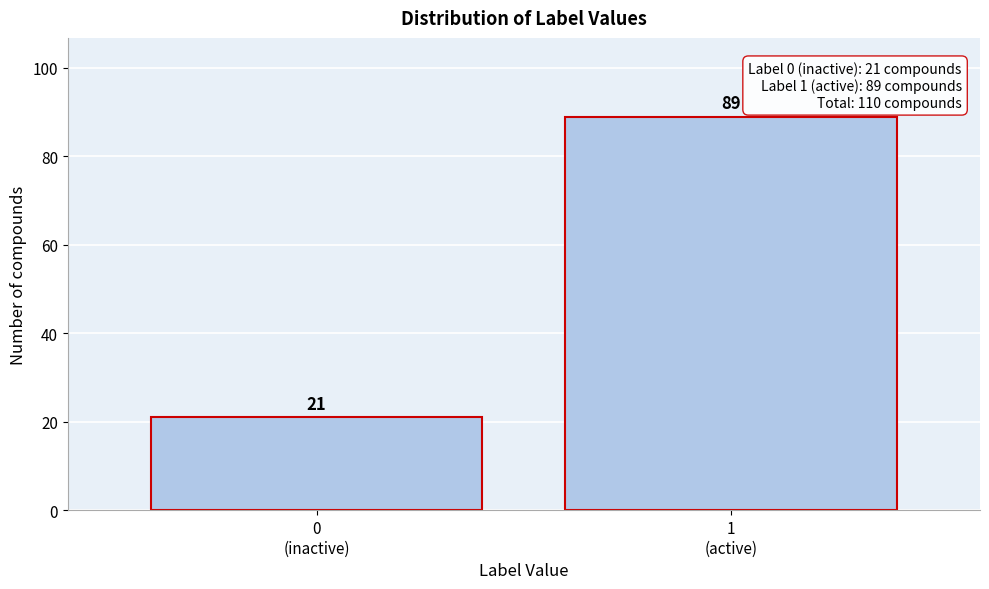

Reading left to right, extract all data points from this chart.

21	89